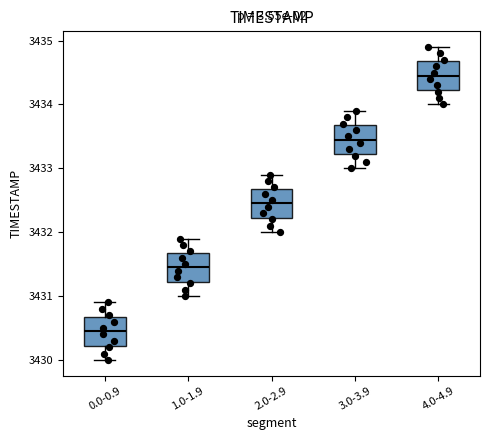

Reading left to right, read every box against the y-axis: the position of its median line, the range the box covers, and the ends of its whiskers. The values are not printed on the chart, so give them approximately, as read against the axis.

0.0-0.9: median 3430.5, box 3430.2 to 3430.7, whiskers 3430.0 to 3430.9
1.0-1.9: median 3431.5, box 3431.2 to 3431.7, whiskers 3431.0 to 3431.9
2.0-2.9: median 3432.5, box 3432.2 to 3432.7, whiskers 3432.0 to 3432.9
3.0-3.9: median 3433.5, box 3433.2 to 3433.7, whiskers 3433.0 to 3433.9
4.0-4.9: median 3434.5, box 3434.2 to 3434.7, whiskers 3434.0 to 3434.9